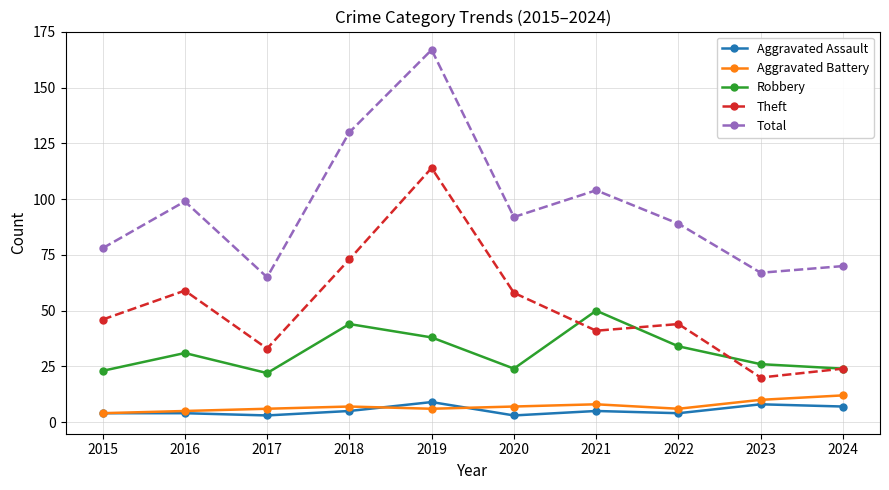

True or false: Robbery and Aggravated Assault cross at least once.

False